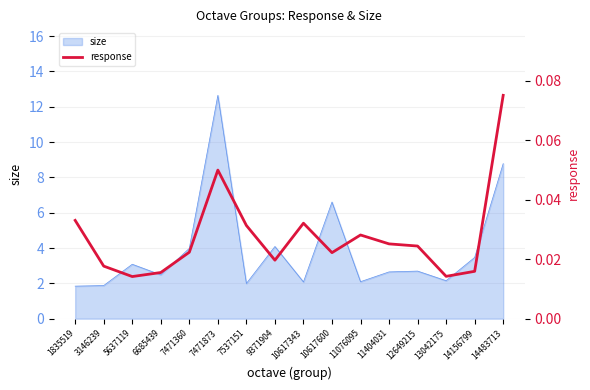

Which category has the lowest value across all series?

5637119